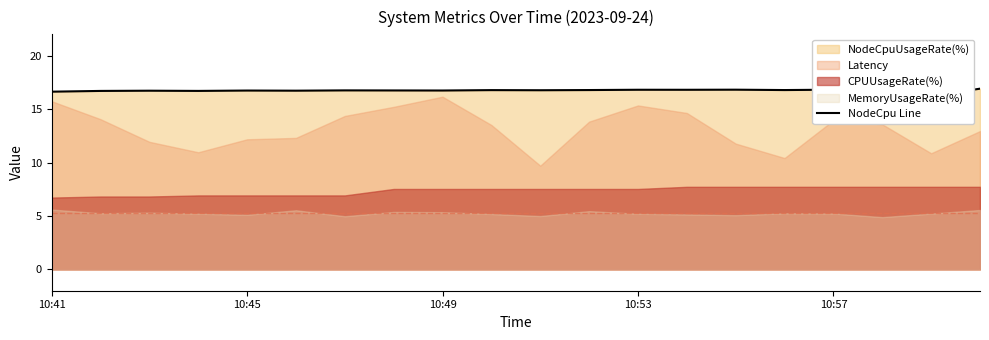

What is the difference between the second highest and minimum values?

0.6